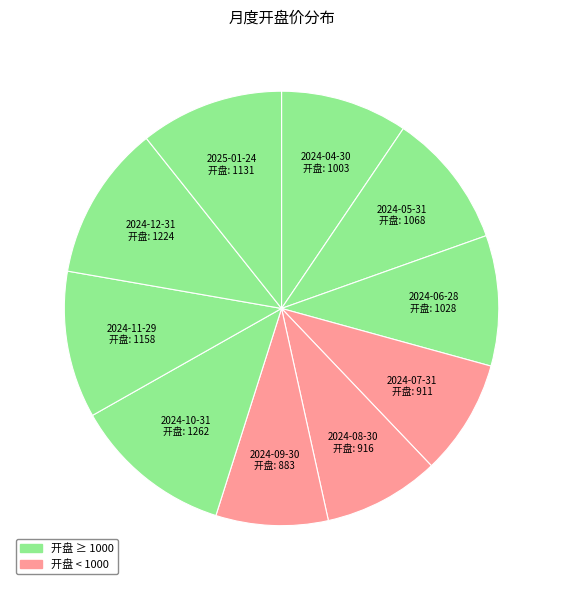

How many slices are in this pie chart?

10